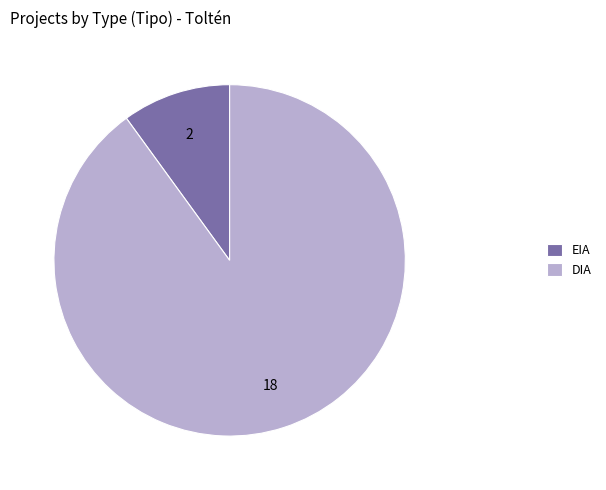

Which slice is the largest?

DIA